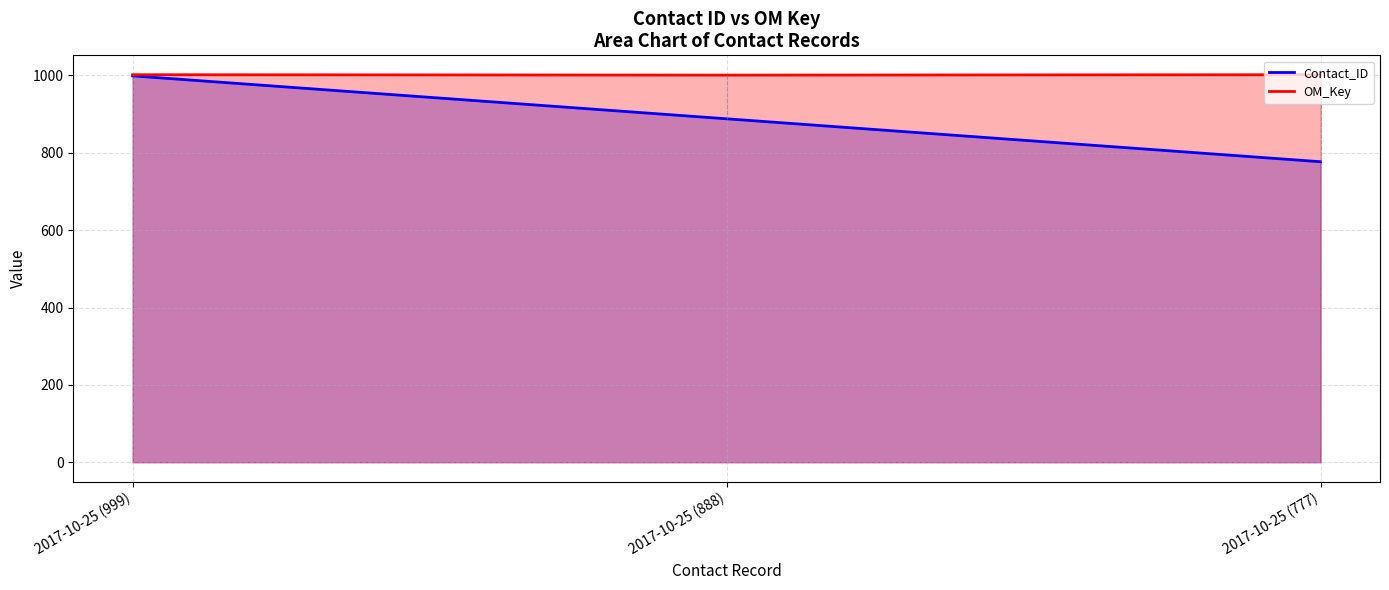

Which series has the largest range (max minus min)?

Contact_ID